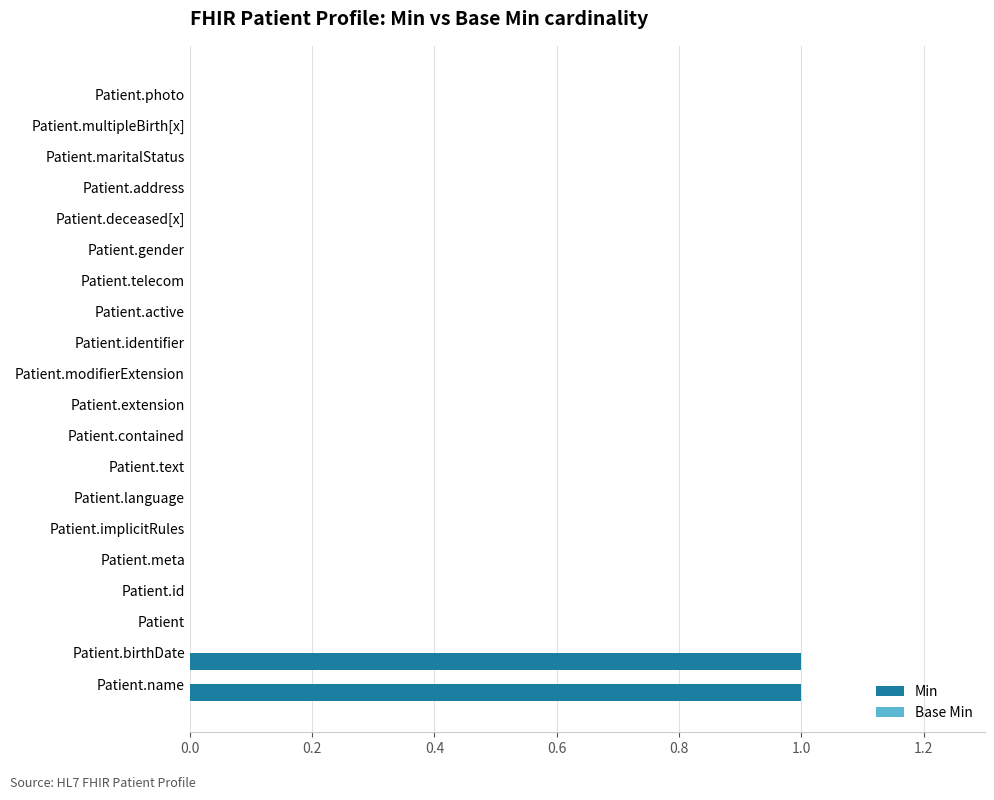

Are the bars horizontal?

Yes